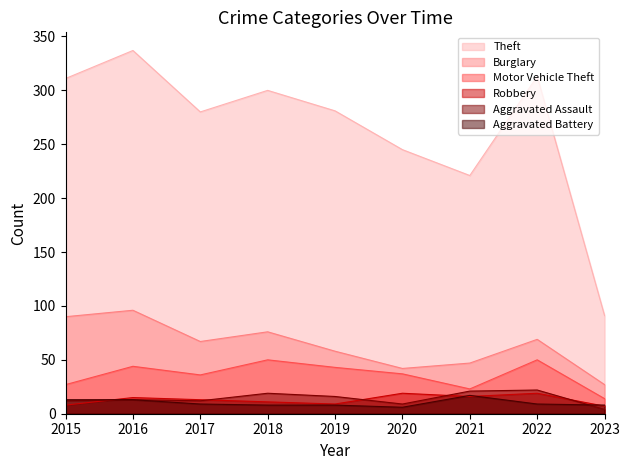

Where does the Theft series first go above 281?

2015